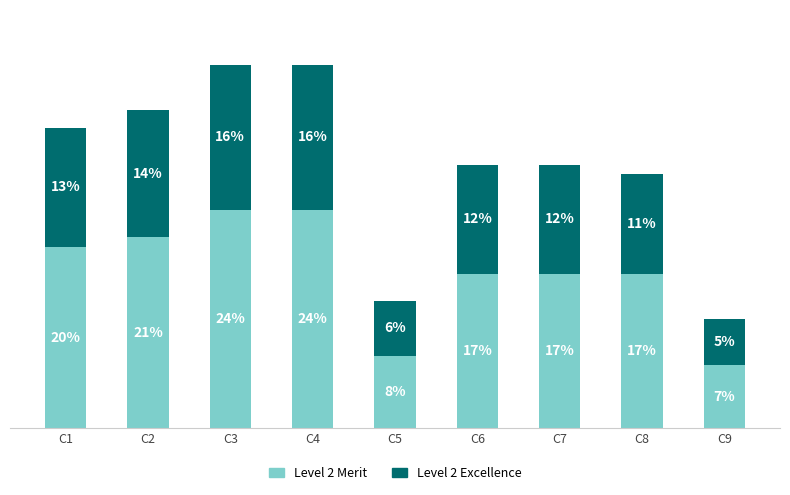

At which label does Level 2 Merit reach its minimum?

C9